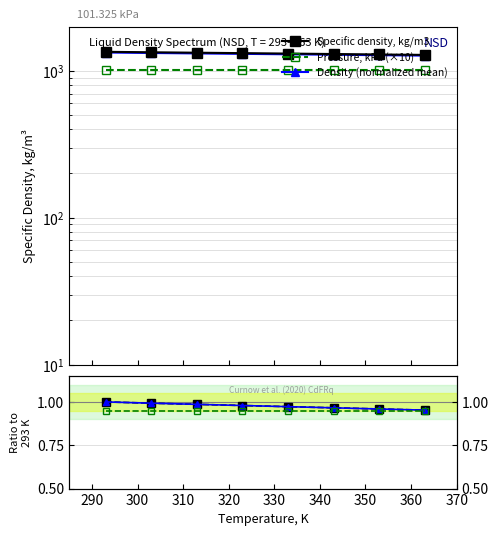

True or false: Density (normalized mean) and Pressure, kPa (×10) intersect in this chart.

False